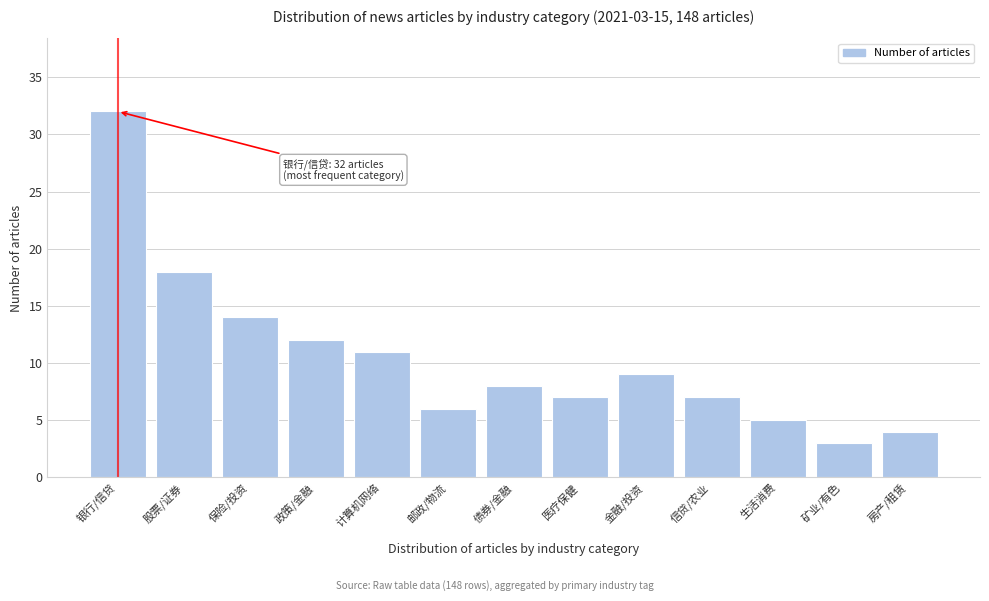

Reading left to right, extract all data points from this chart.

32	18	14	12	11	6	8	7	9	7	5	3	4